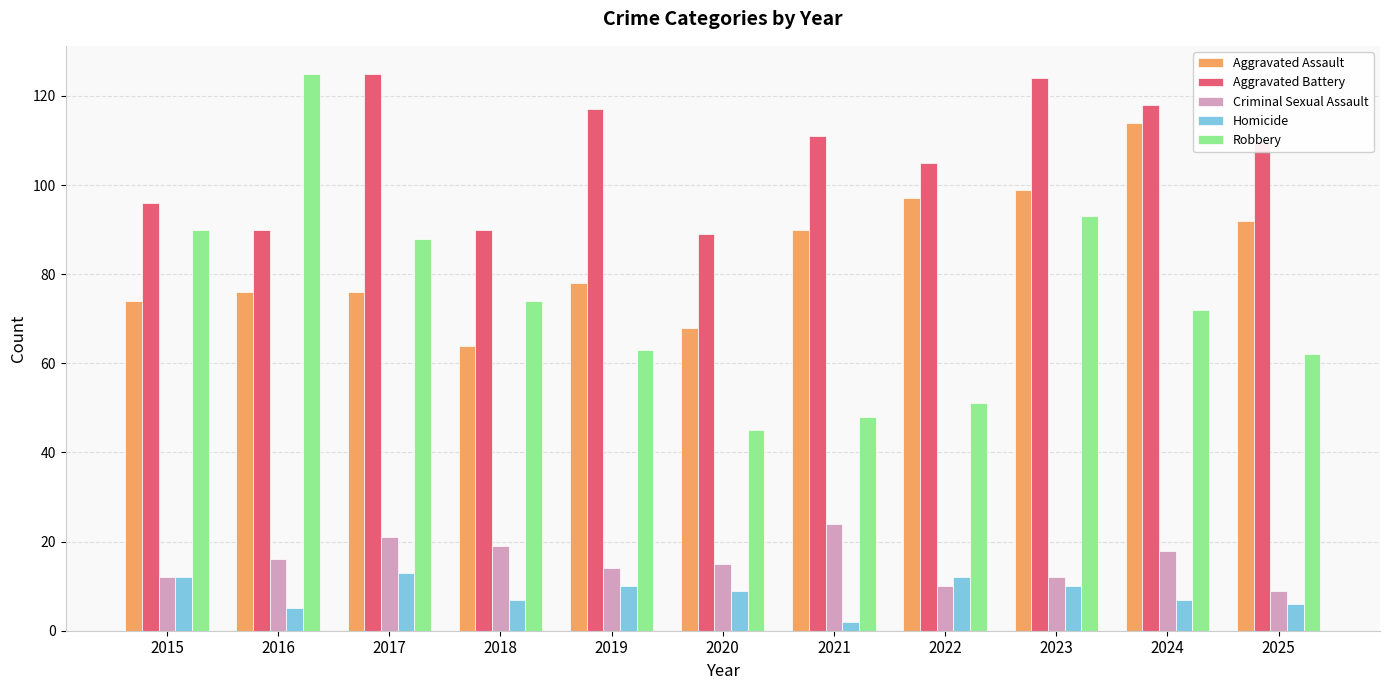

What is the difference between the highest and lowest values at 2020?

80